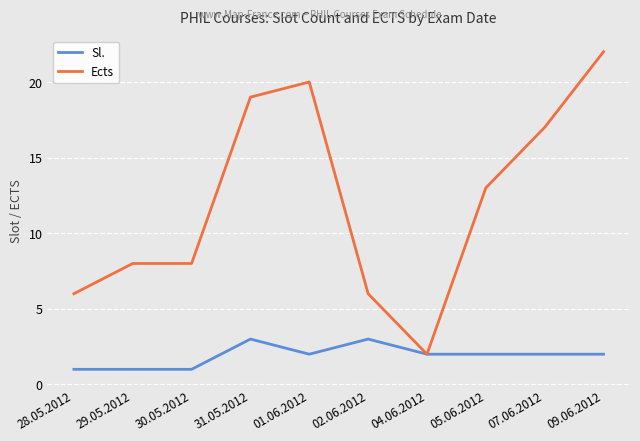

The Ects series shows 17 at 07.06.2012. True or false?

True